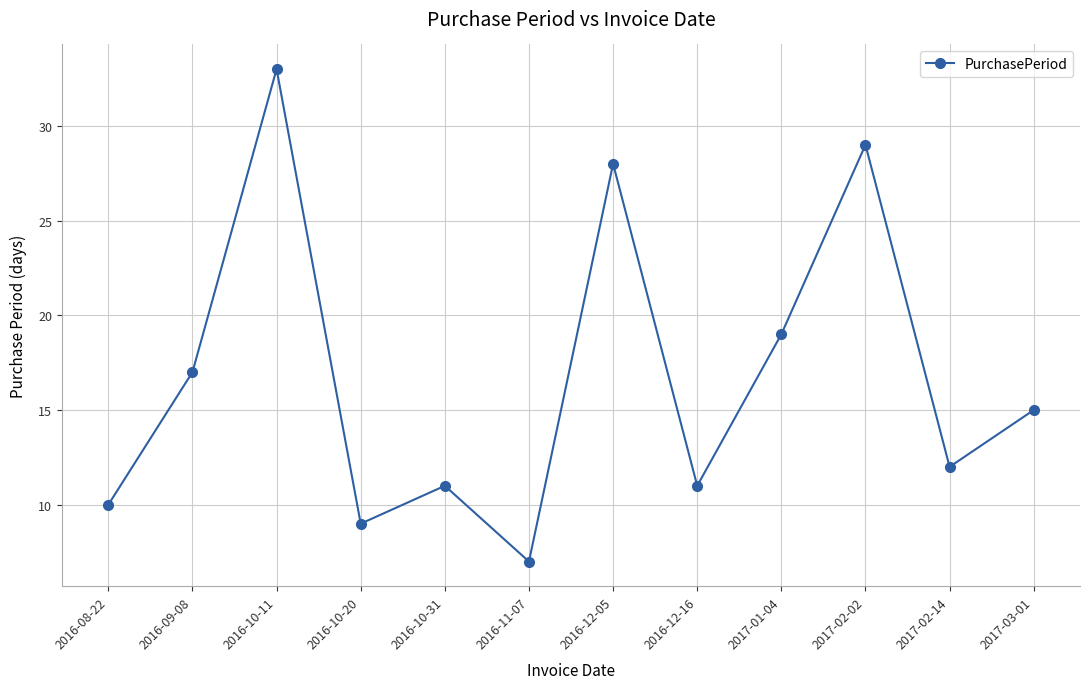

Approximately how many times larger is the value at 2017-03-01 compared to 2016-09-08?

0.9